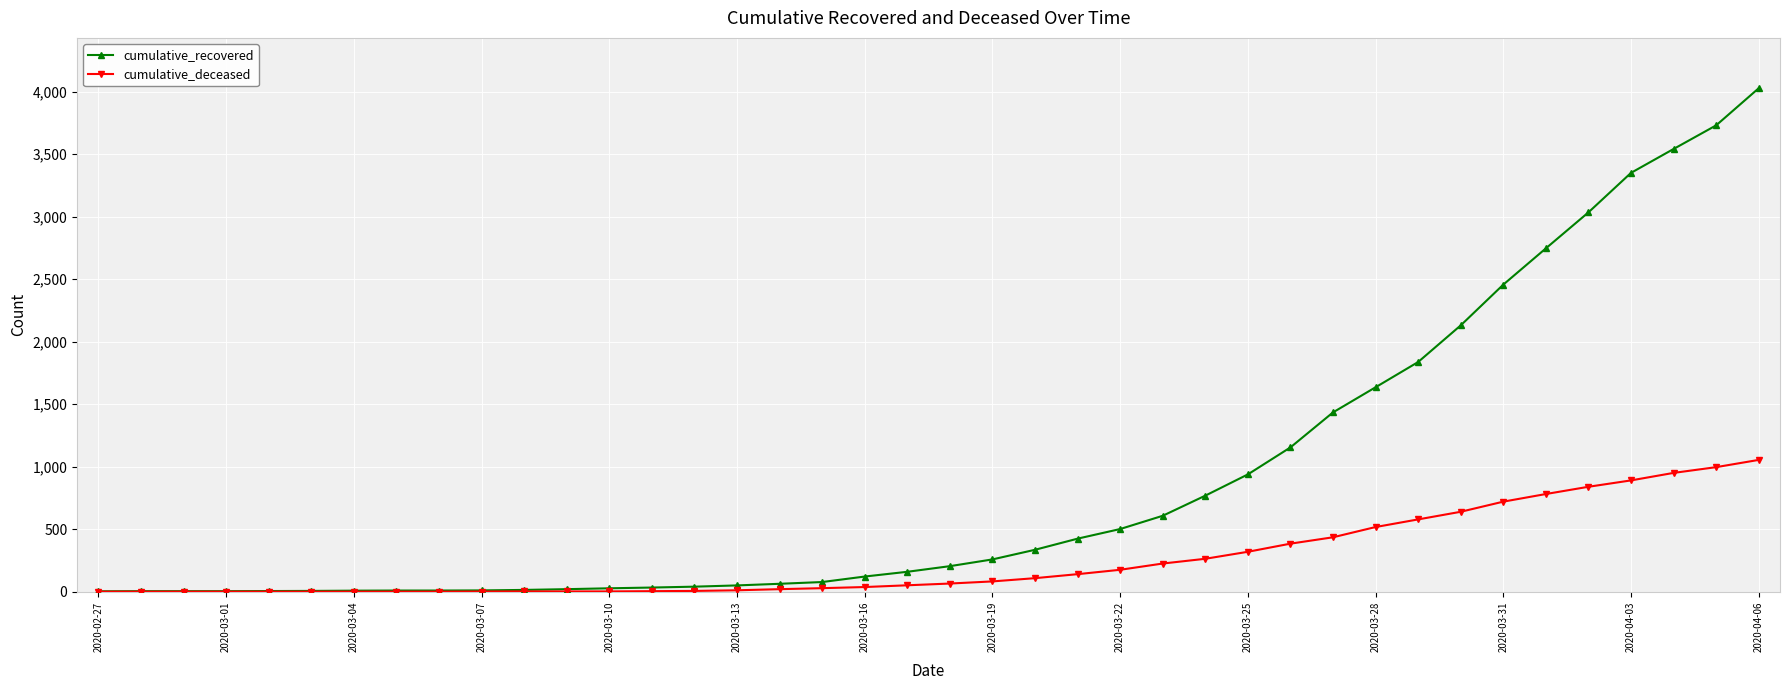

What is the greatest value displayed?

4027